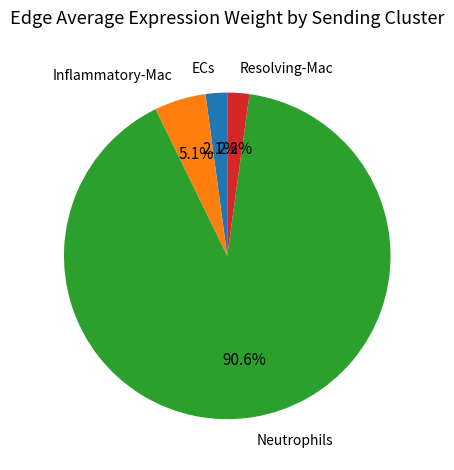

Which has a higher value, Inflammatory-Mac or ECs?

Inflammatory-Mac